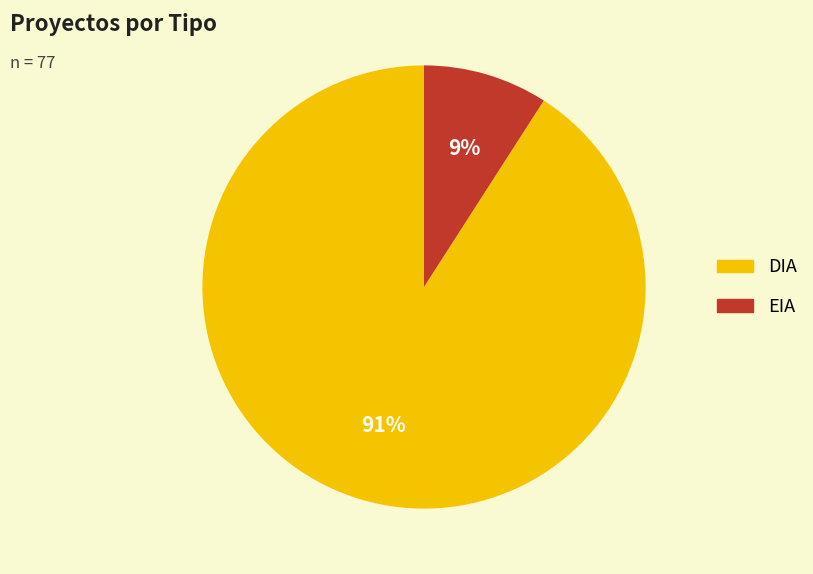

Is it true that DIA is 91% of the pie?

True